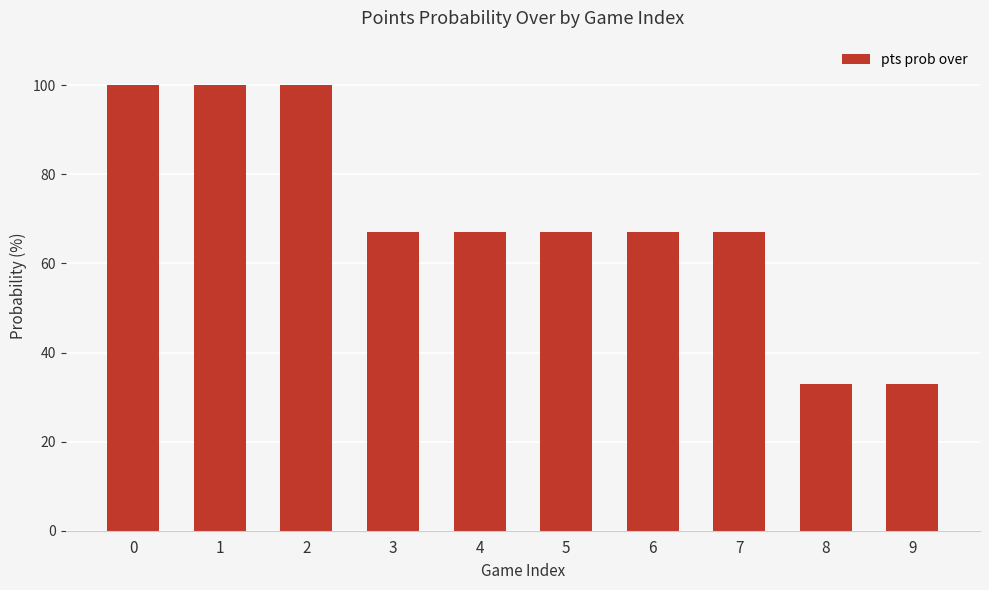

What is the maximum value shown in the chart?

100